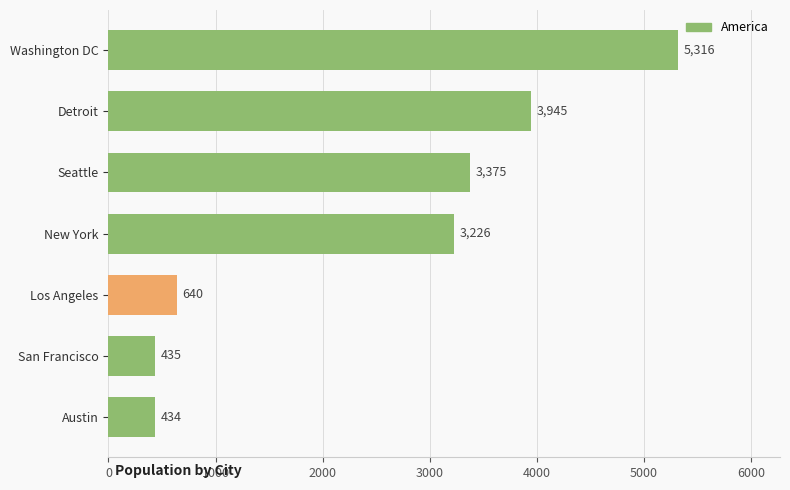

What is the difference between the second highest and second lowest values?

3510